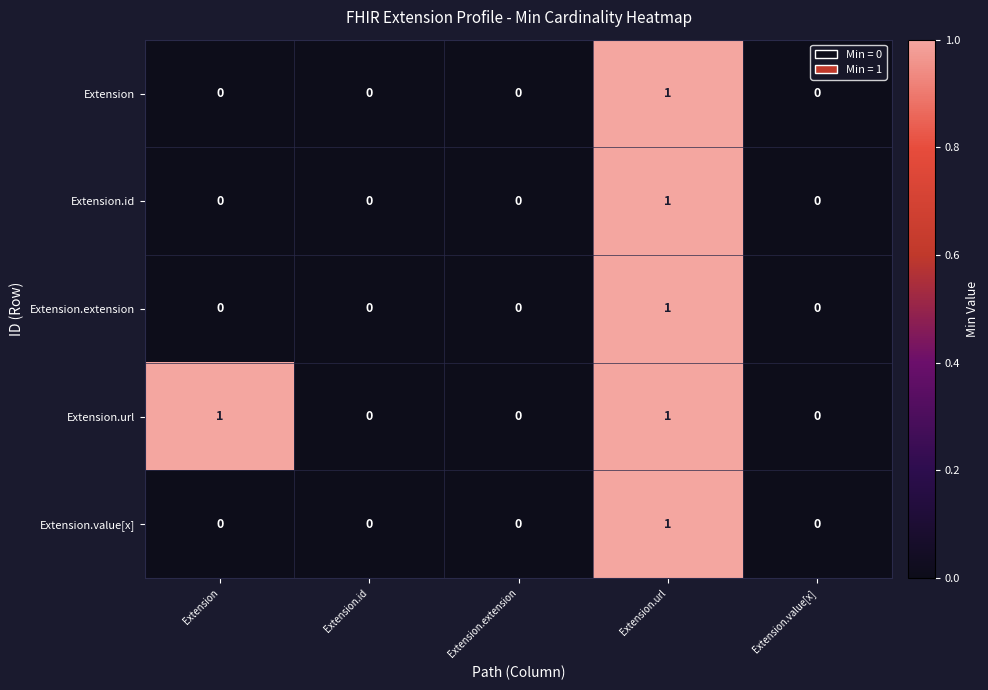

Is it true that Extension.value[x] equals 2 at Extension.url?

False